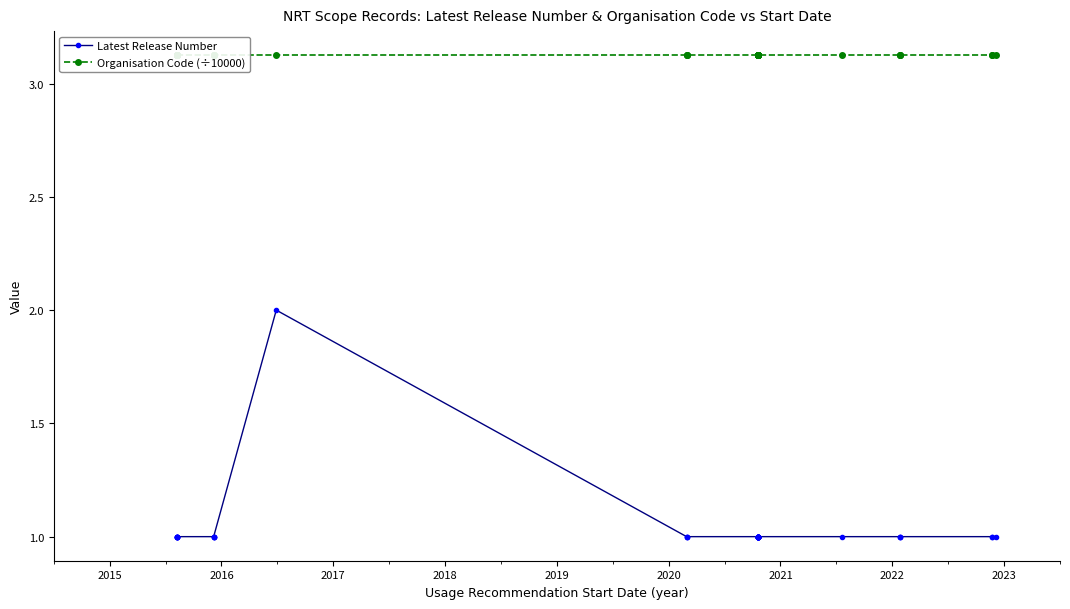

How many data points in Latest Release Number are above 1?

1